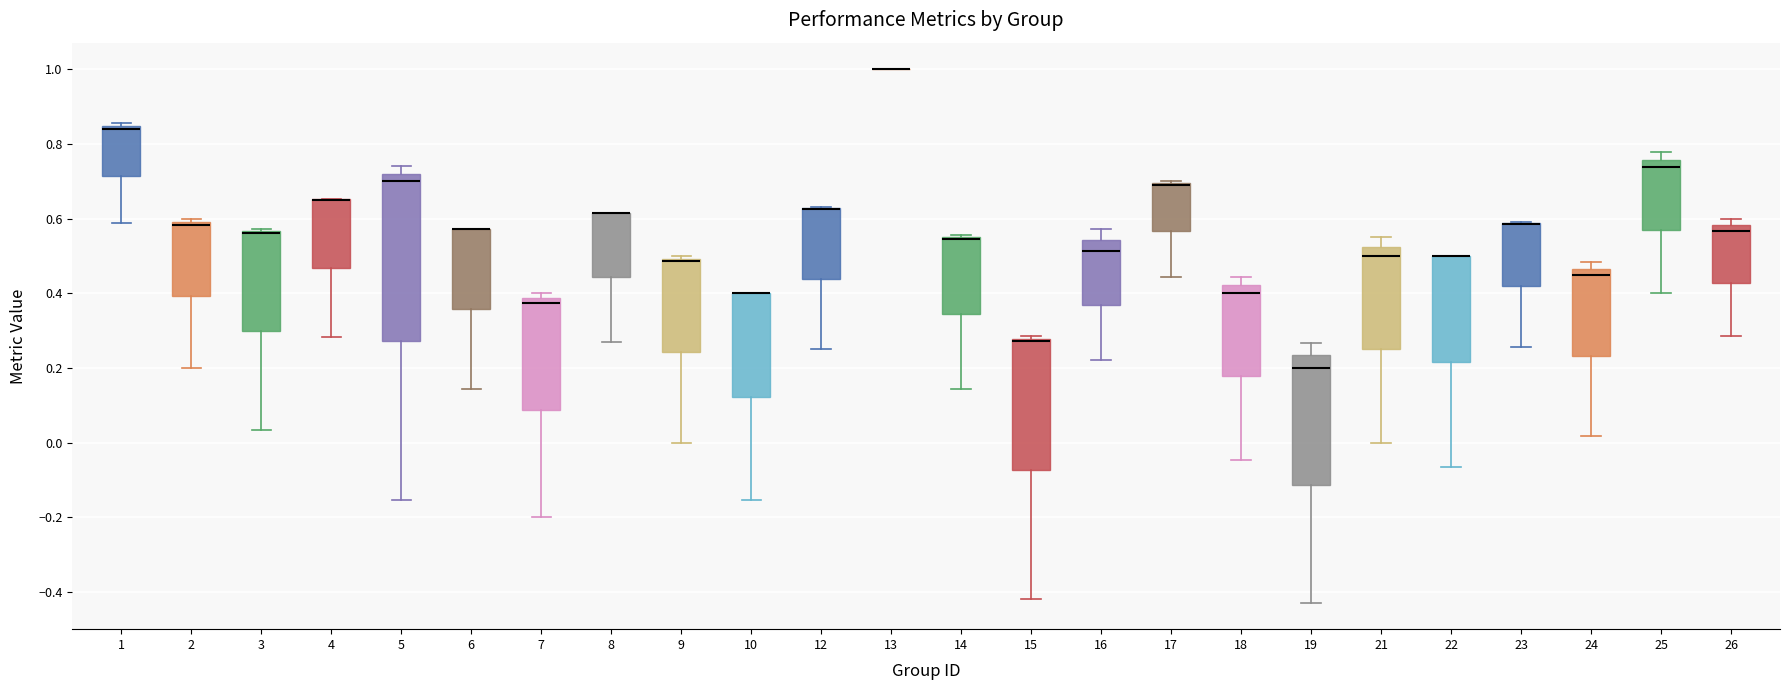

Comparing the boxes themselves (not the whiskers), which one is the tallest?

5